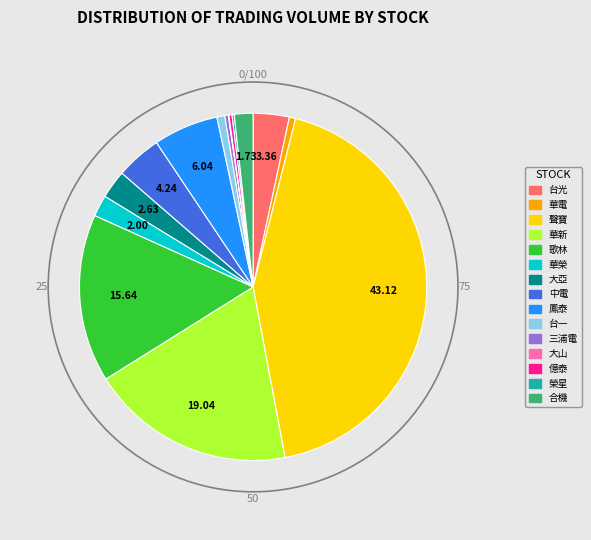

Is 1613 the majority of the pie?

No